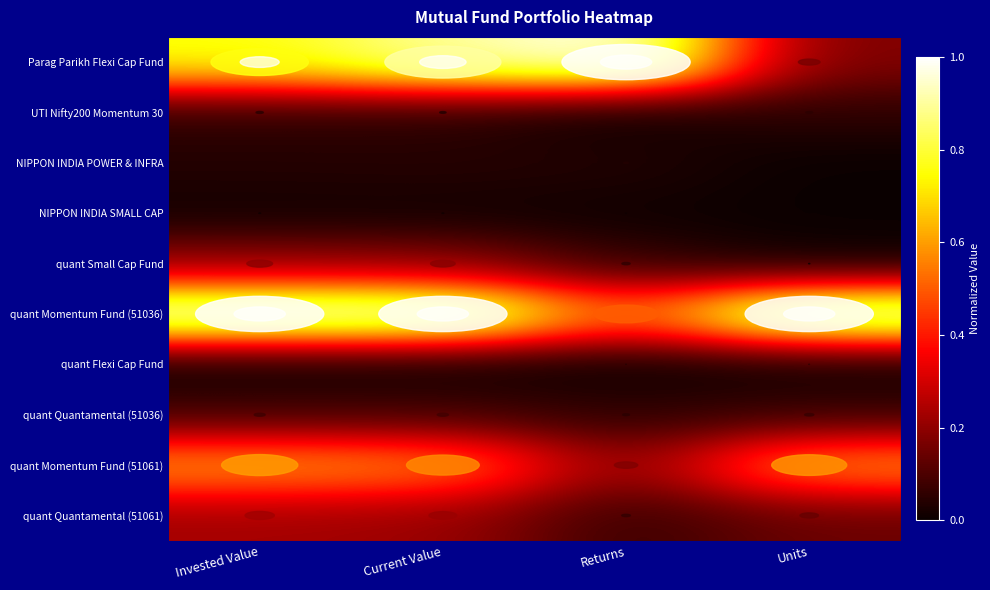

Which series has the largest total across all categories?

quant Momentum Fund (51036)